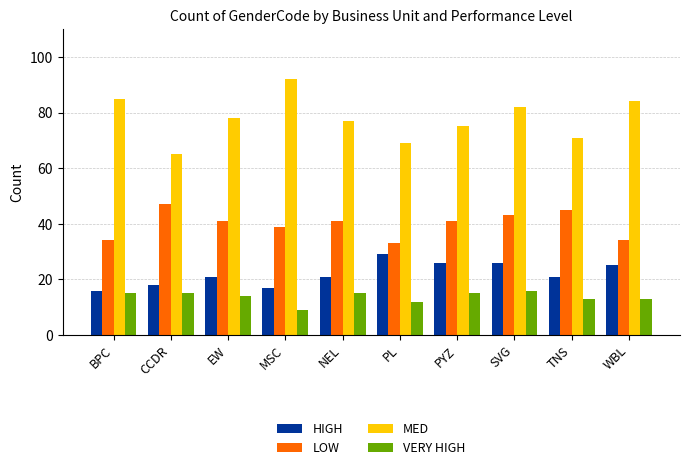

Read the VERY HIGH value at PYZ.

15